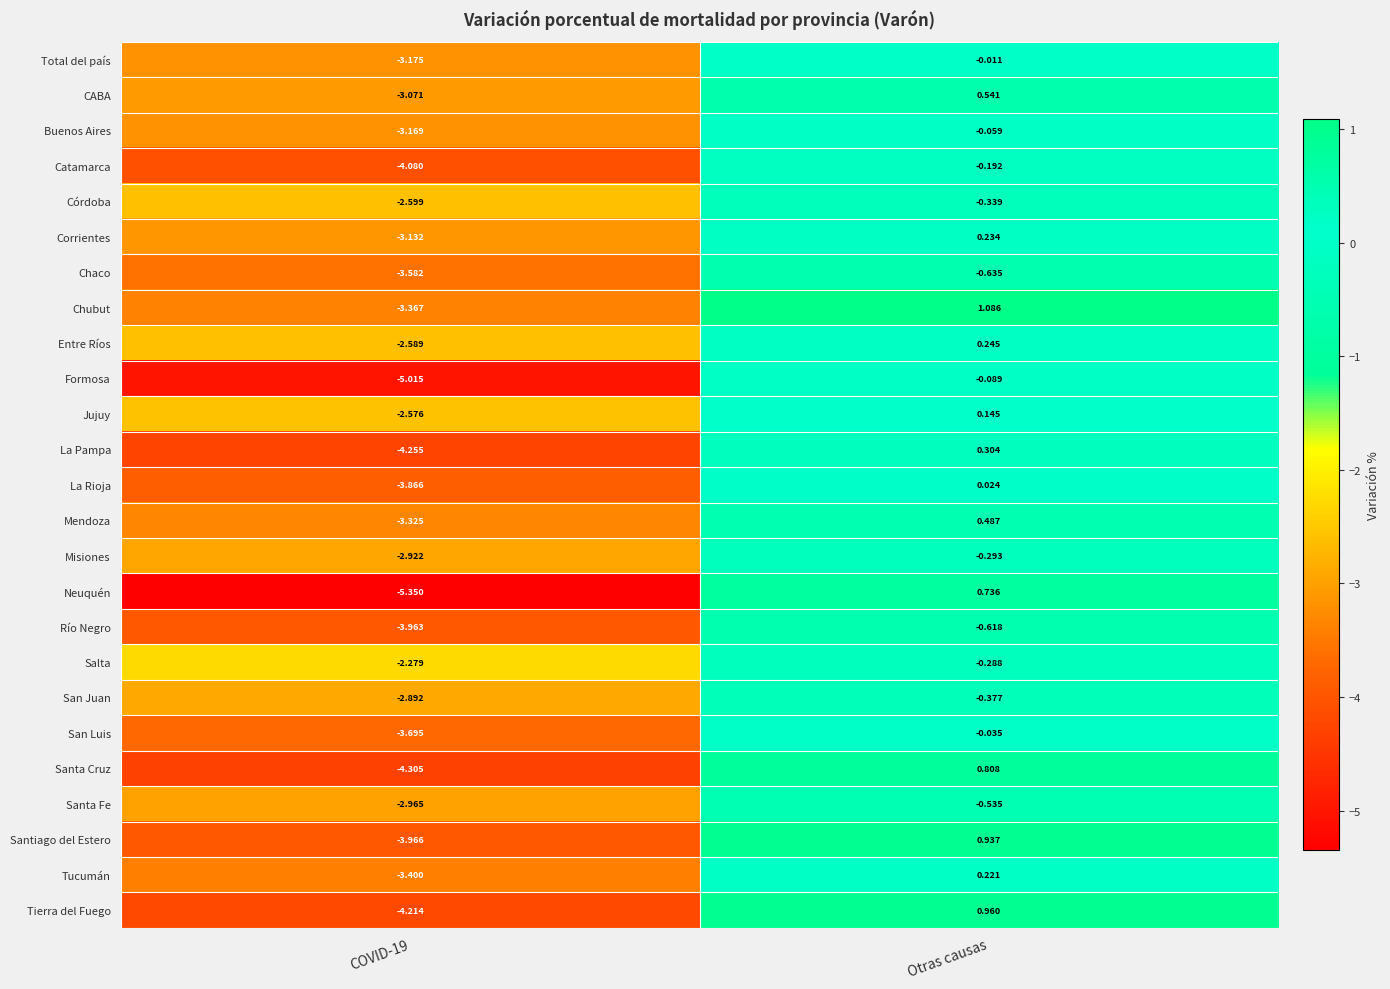

Which label corresponds to the largest value in the chart?

Otras causas